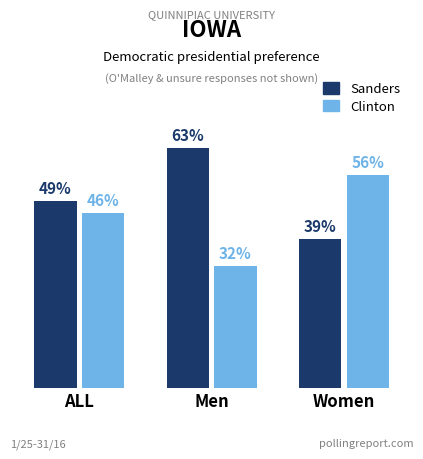

Is the value of Sanders at Men greater than the value of Clinton at Men?

Yes